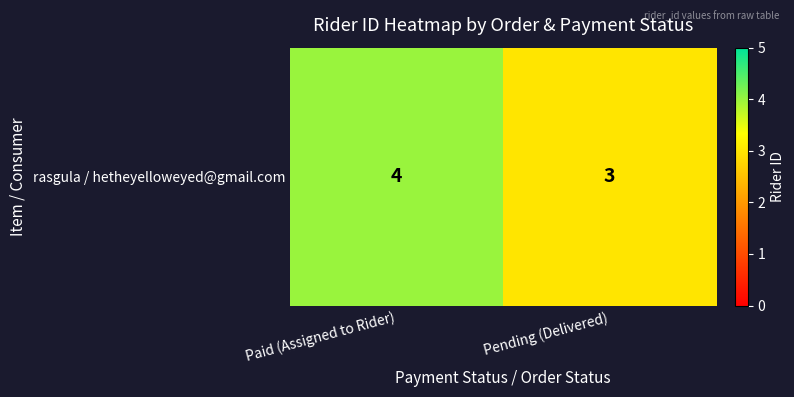

What is the change in value from Paid (Assigned to Rider) to Pending (Delivered)?

-1